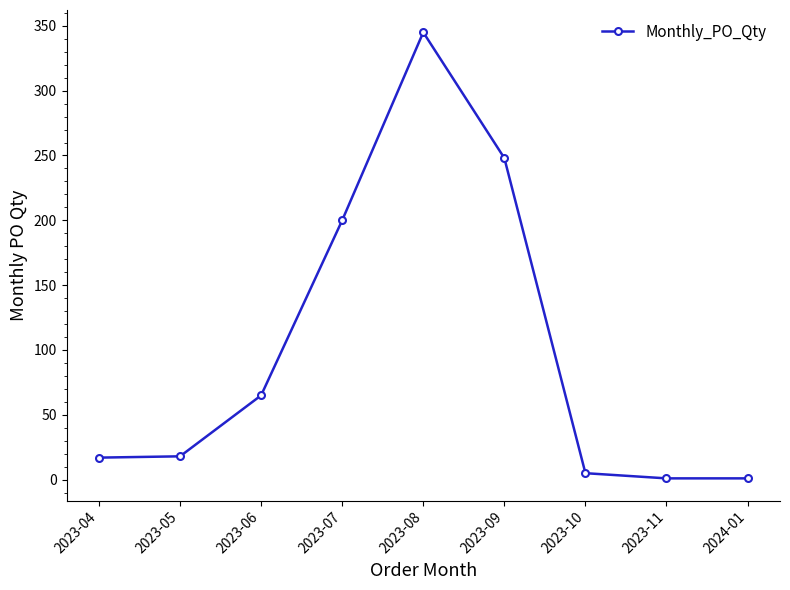

What is the change in value from 2023-08 to 2023-11?

-344